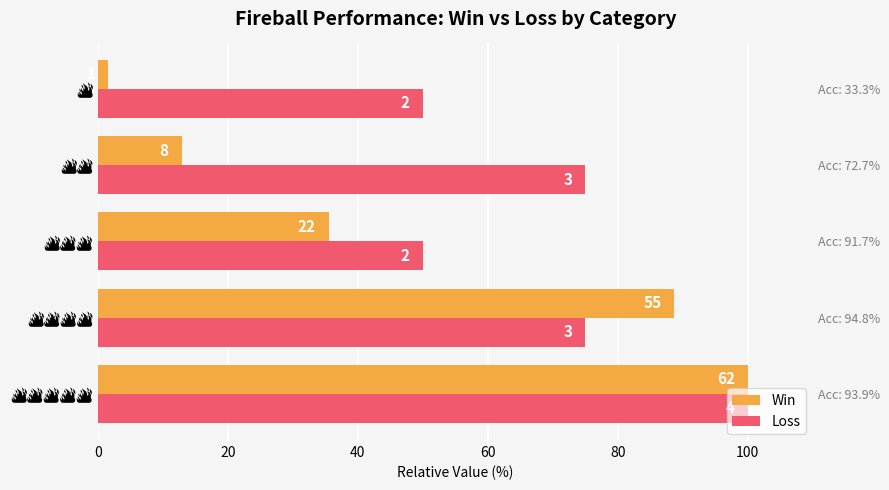

Which series changed the most between 🔥🔥 and 🔥?

Loss